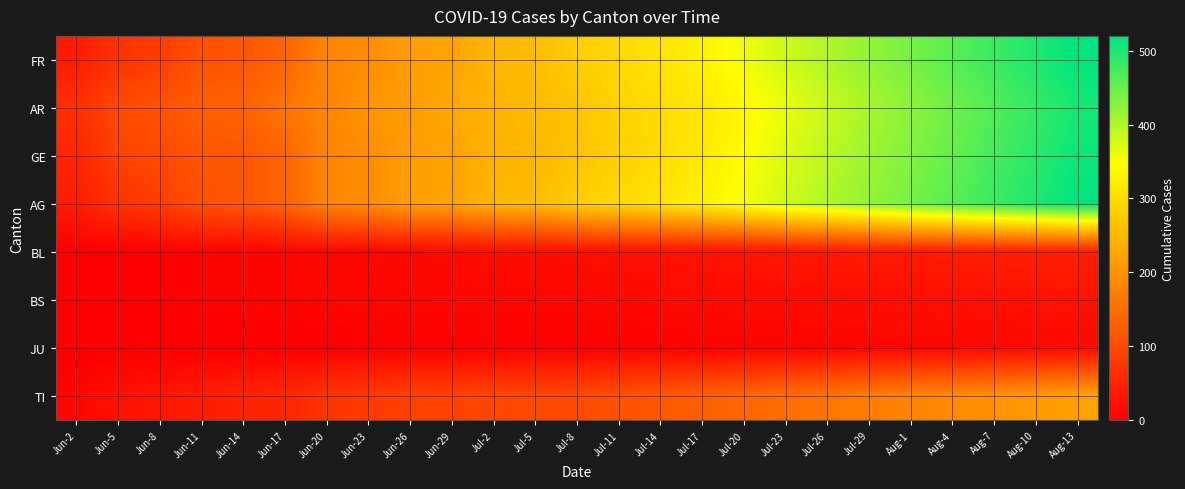

At which category is the sum across all series the highest?

Aug-13